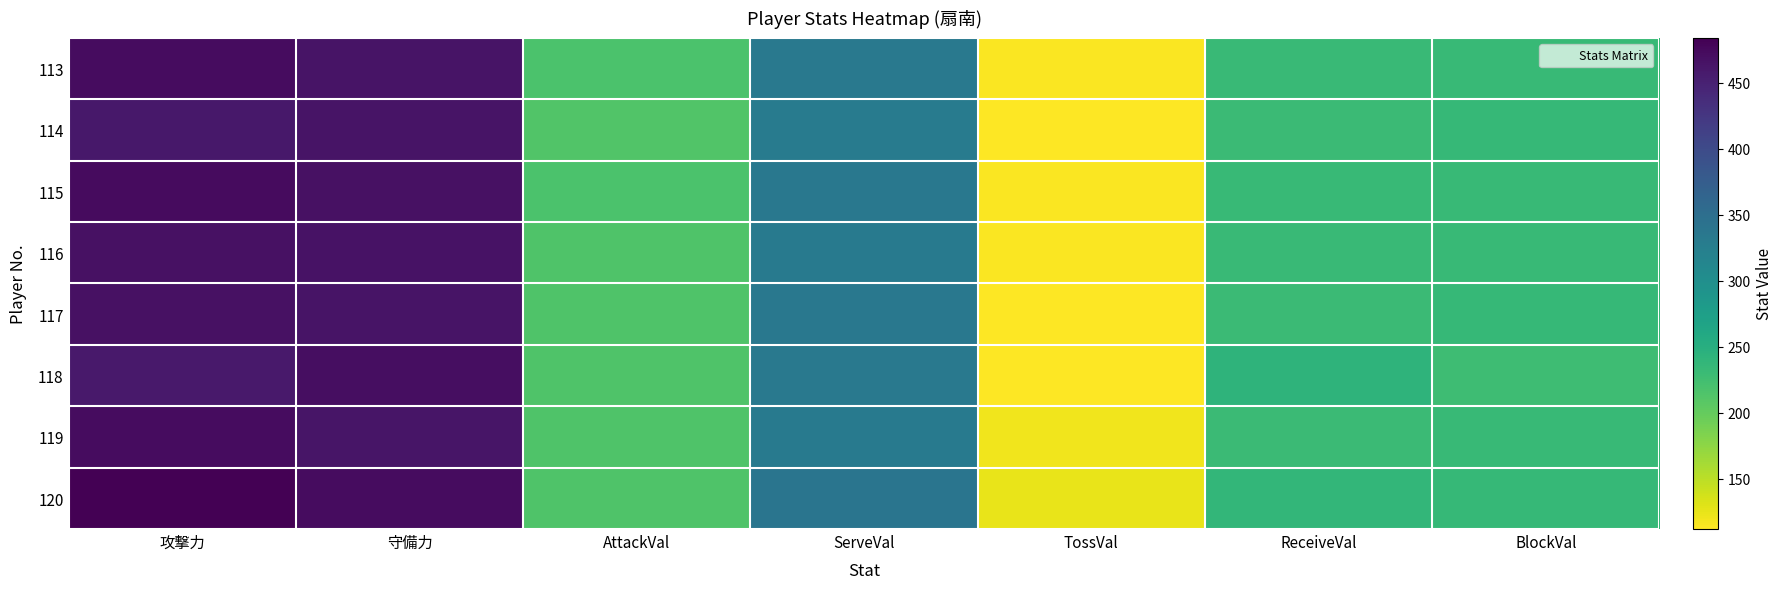

Which category has the highest value across all series?

攻撃力